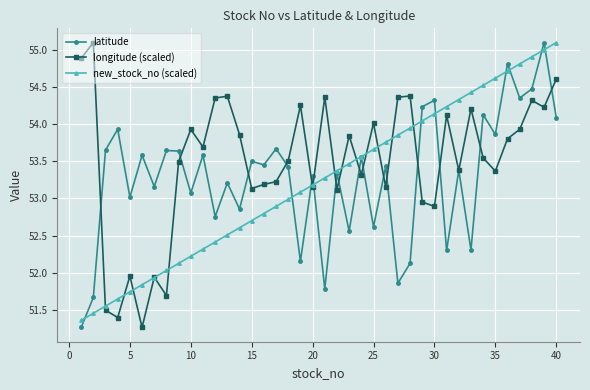

What is the value of the latitude point at the 38th from the left?

54.5